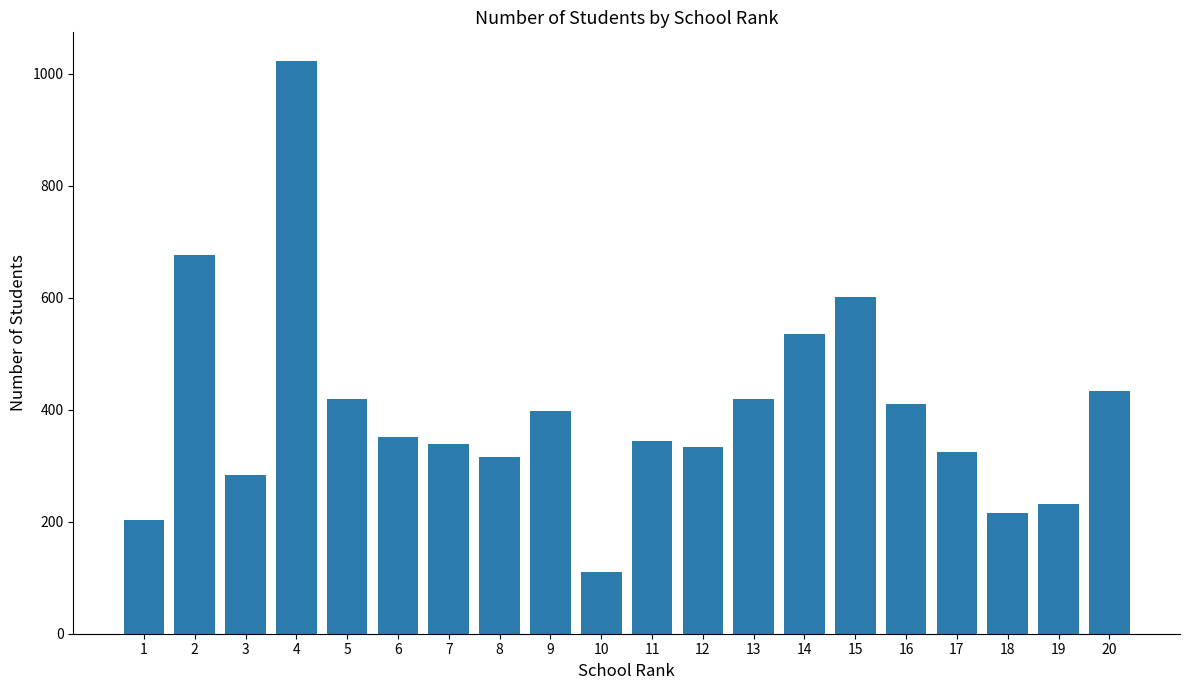

Where does the data first go above 351?

2